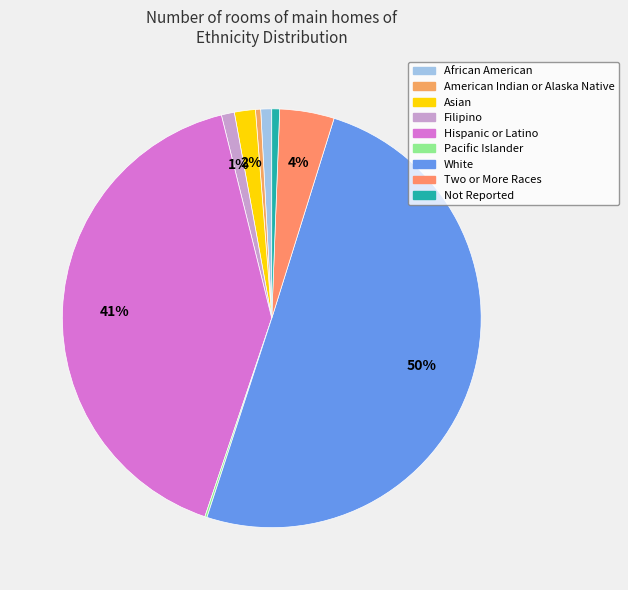

What is the change in value from Asian to White?

+16378